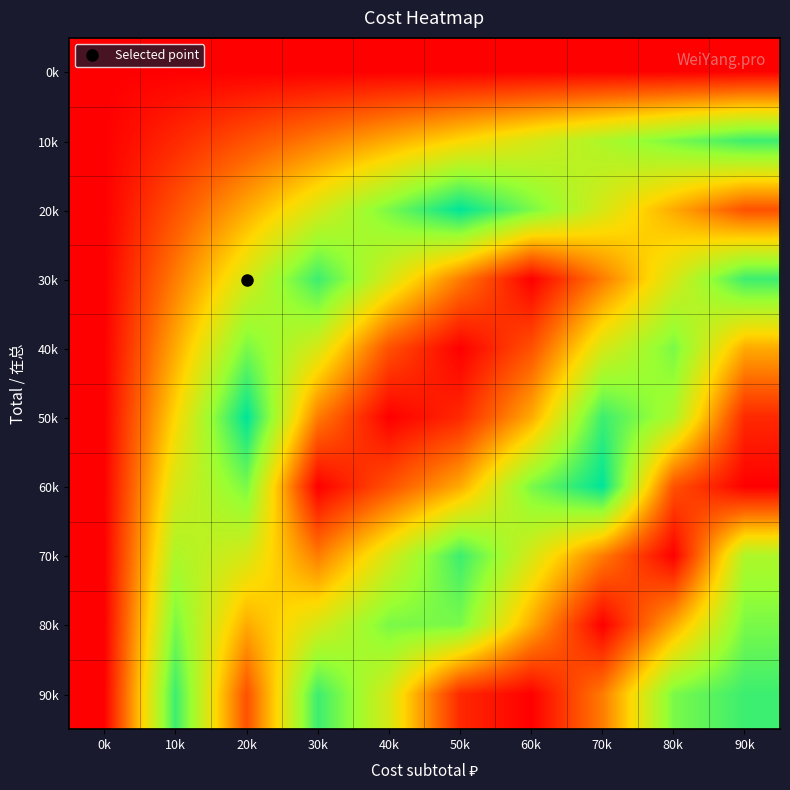

Reading left to right, transcribe all the data shown in this chart.

0k: 0k=0	10k=0	20k=0	30k=0	40k=0	50k=0	60k=0	70k=0	80k=0	90k=0
10k: 0k=0	10k=10	20k=20	30k=30	40k=40	50k=50	60k=60	70k=70	80k=80	90k=90
20k: 0k=0	10k=20	20k=40	30k=60	40k=80	50k=100	60k=80	70k=60	80k=40	90k=20
30k: 0k=0	10k=30	20k=60	30k=90	40k=60	50k=30	60k=0	70k=30	80k=60	90k=90
40k: 0k=0	10k=40	20k=80	30k=60	40k=20	50k=0	60k=20	70k=60	80k=80	90k=40
50k: 0k=0	10k=50	20k=100	30k=30	40k=0	50k=10	60k=40	70k=90	80k=70	90k=10
60k: 0k=0	10k=60	20k=80	30k=0	40k=20	50k=40	60k=80	70k=100	80k=20	90k=0
70k: 0k=0	10k=70	20k=60	30k=30	40k=60	50k=90	60k=60	70k=30	80k=0	90k=70
80k: 0k=0	10k=80	20k=40	30k=60	40k=80	50k=80	60k=40	70k=0	80k=40	90k=80
90k: 0k=0	10k=90	20k=20	30k=90	40k=60	50k=10	60k=0	70k=30	80k=80	90k=90